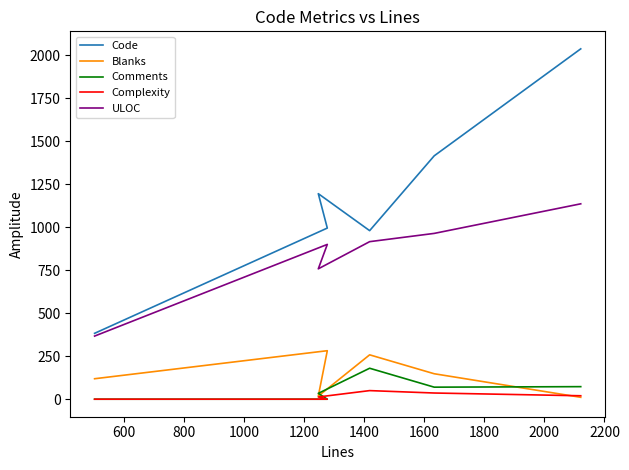

True or false: Comments has more than 0 interior local peaks.

True